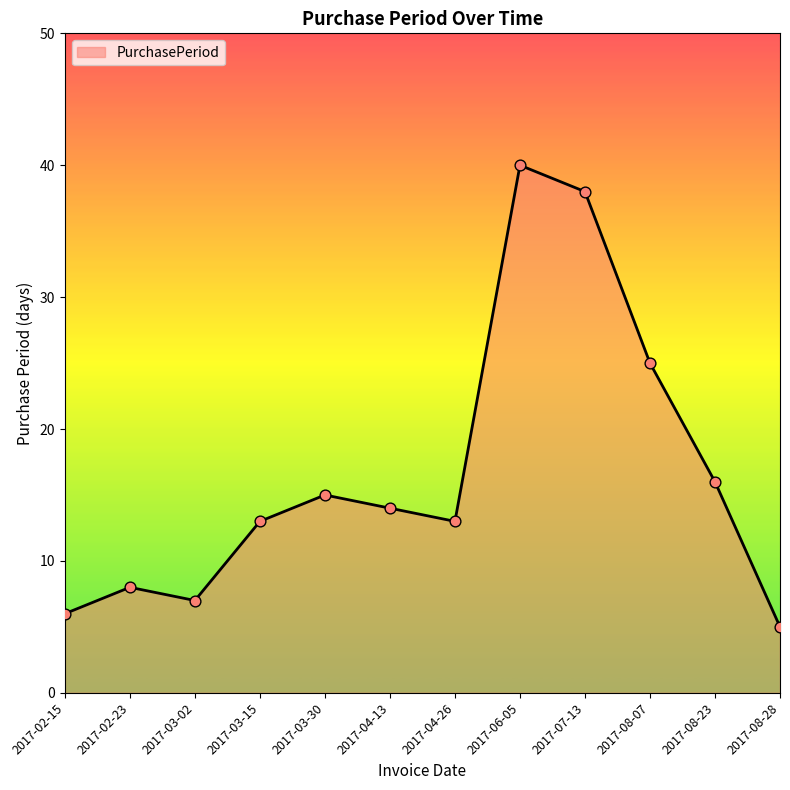

Which has a higher value, 2017-02-15 or 2017-04-26?

2017-04-26